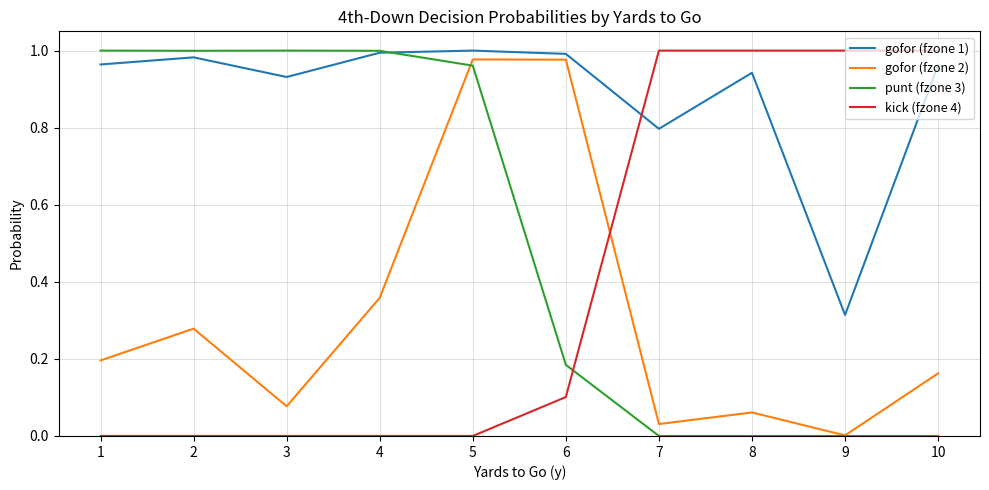

Count the number of data series in this chart.

4